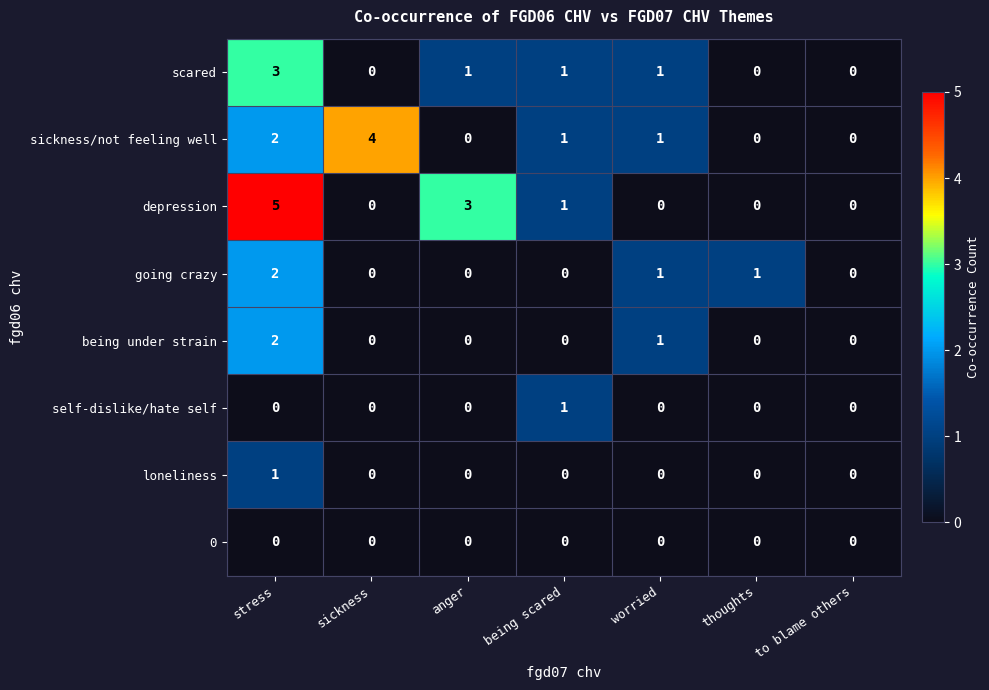

What is the sum of all being under strain values?

3